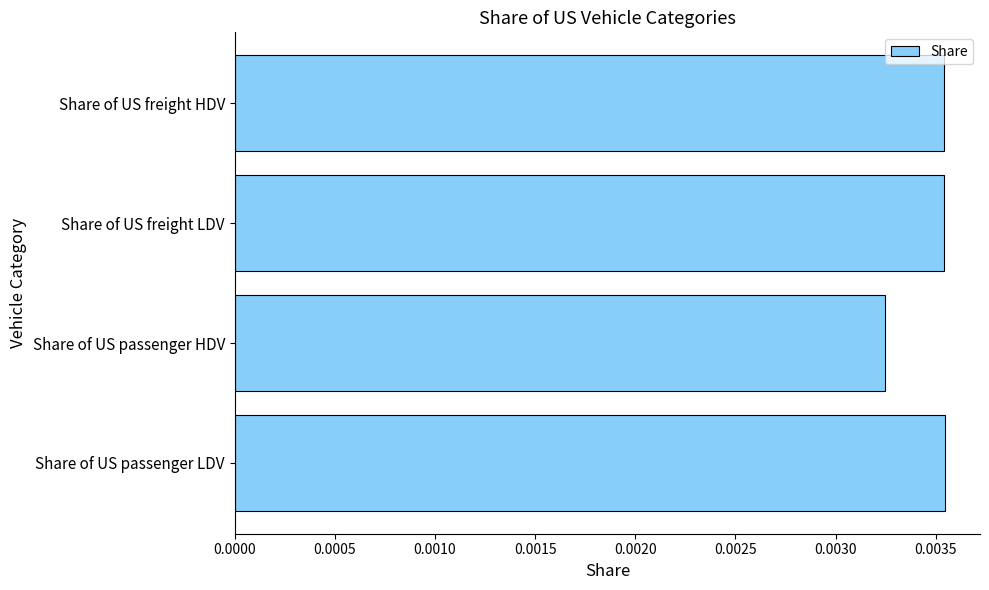

Count the values in the range 0 to 1.

4